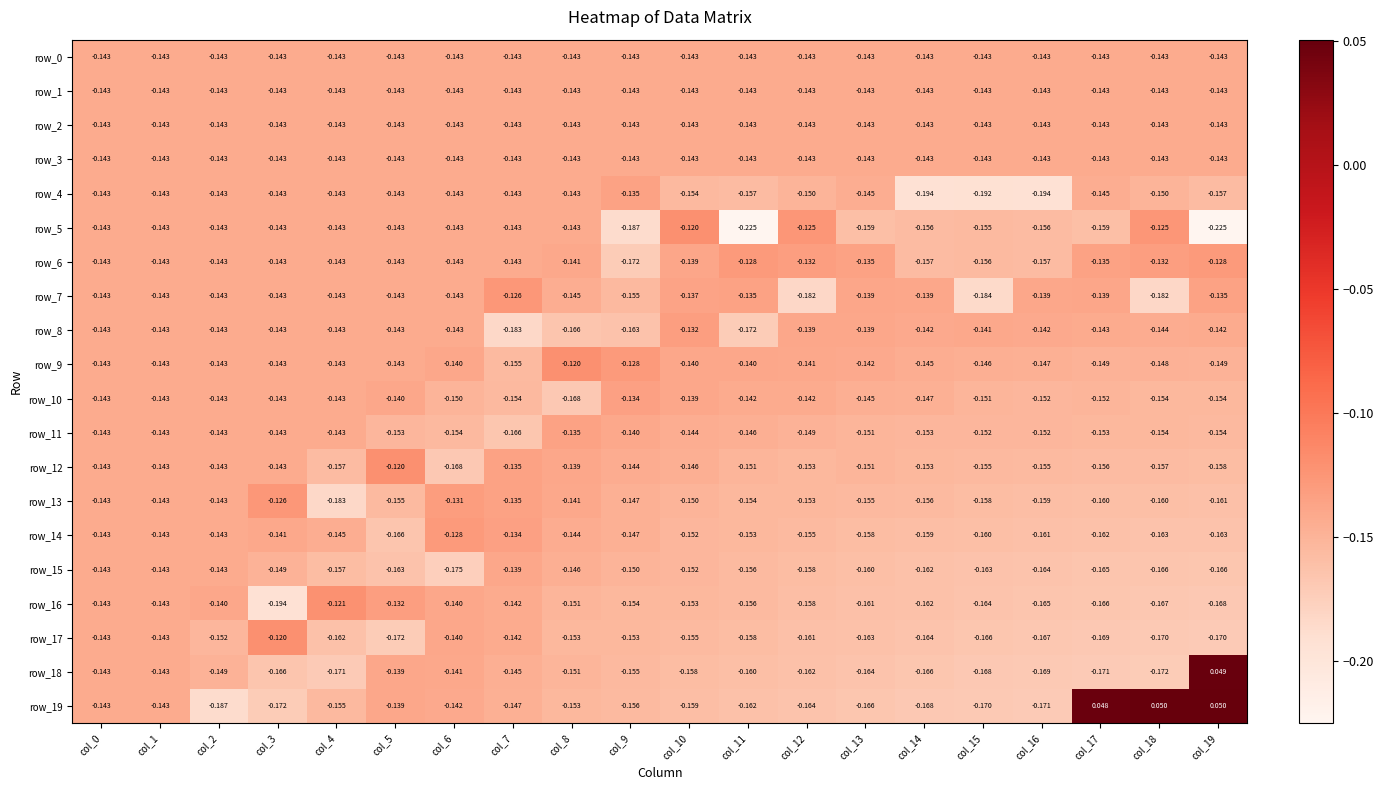

Which has a higher value, col_16 or col_10?

col_16